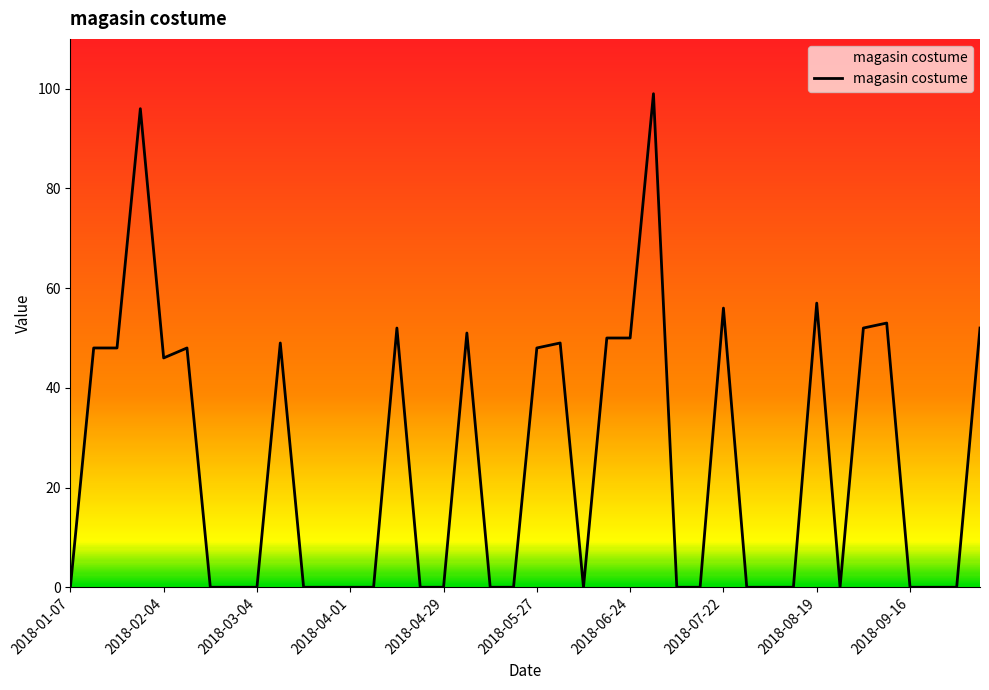

What is the greatest value displayed?

99